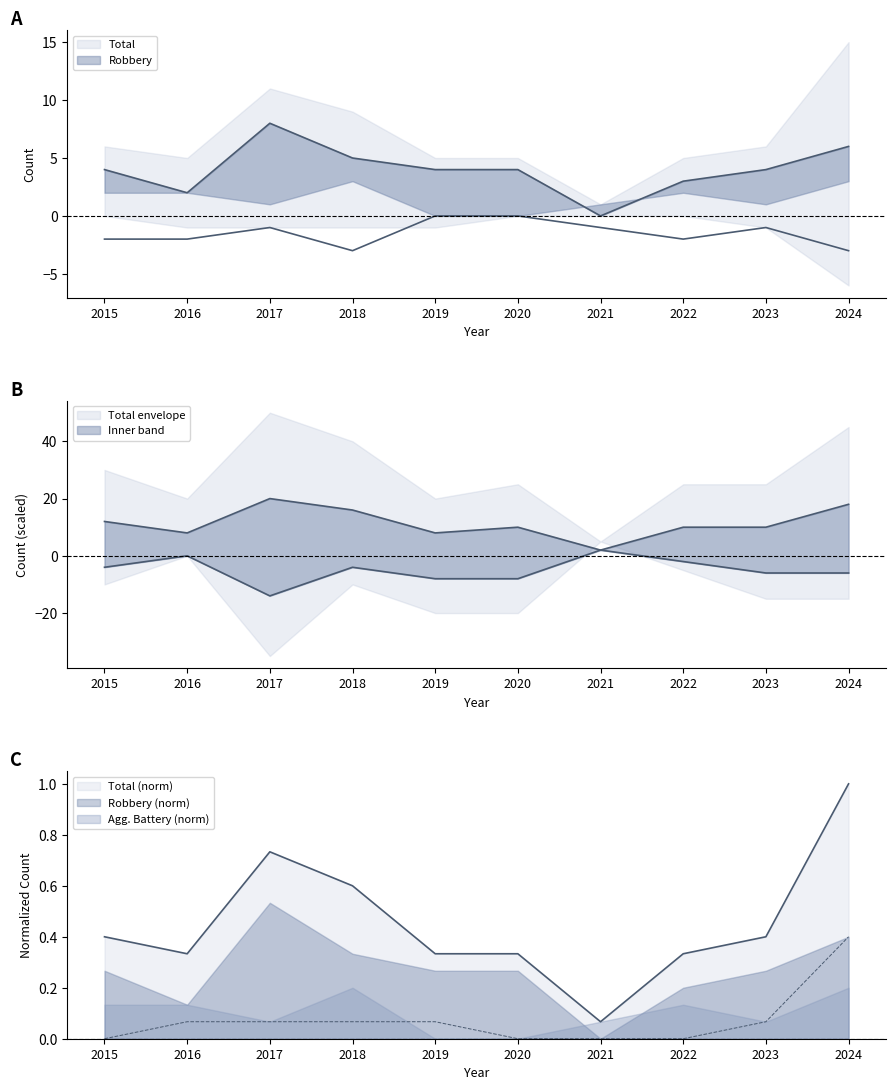

True or false: Total has a value of 0.1 at 2016.

False